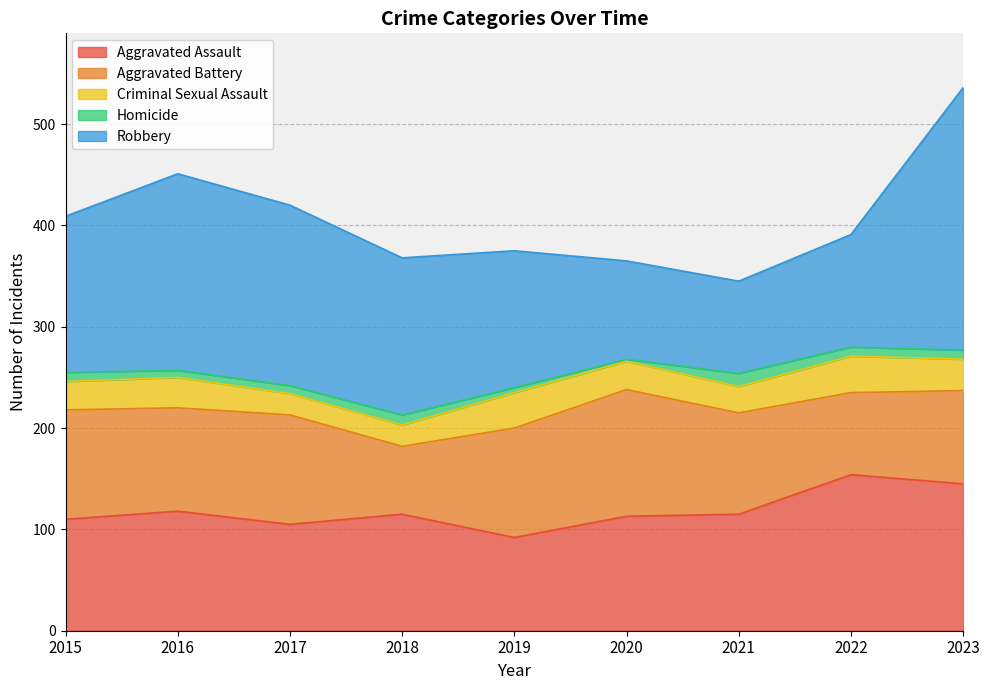

Rank the categories by Aggravated Assault value from highest to lowest.

2022, 2023, 2016, 2018, 2021, 2020, 2015, 2017, 2019